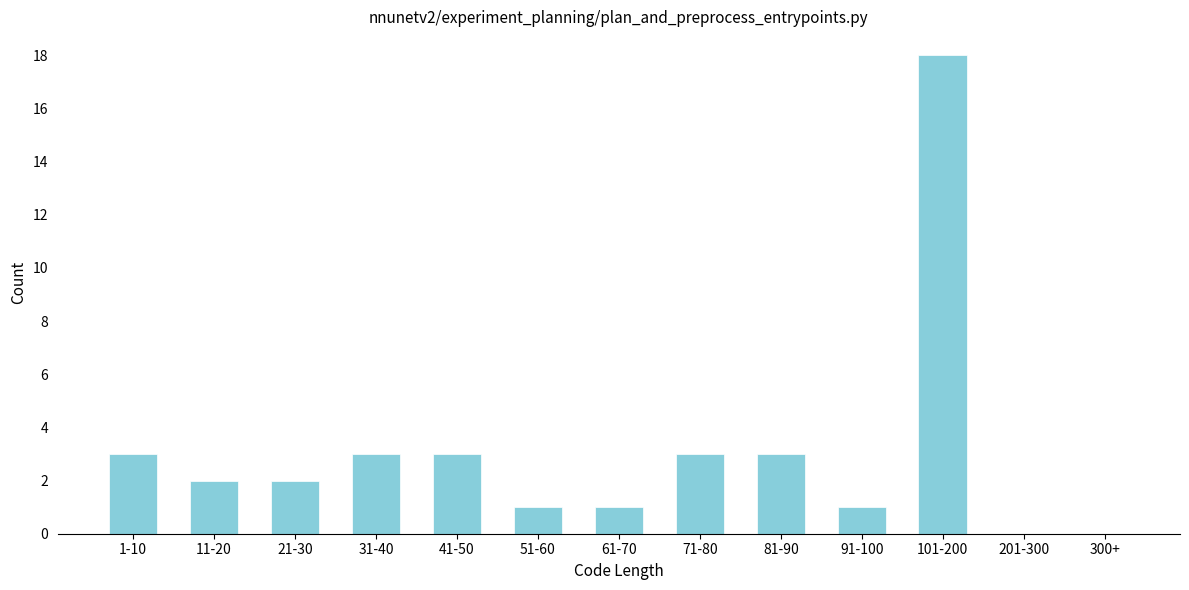

Reading left to right, list all the values displayed in this chart.

1-10=3	11-20=2	21-30=2	31-40=3	41-50=3	51-60=1	61-70=1	71-80=3	81-90=3	91-100=1	101-200=18	201-300=0	300+=0